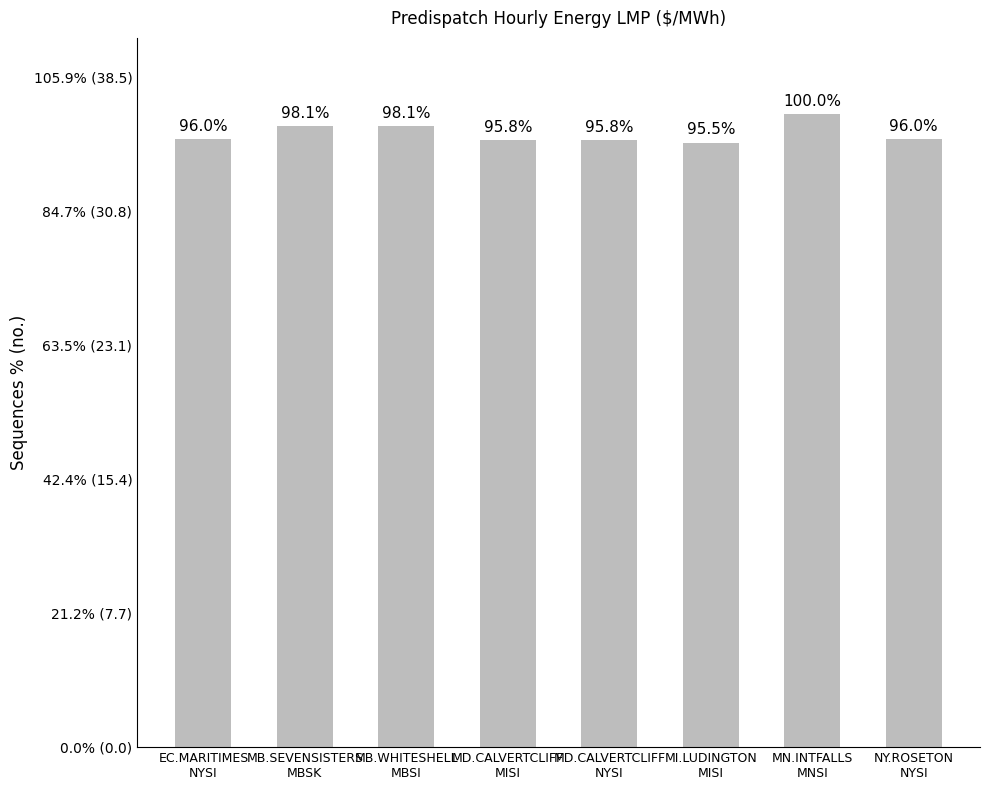

Does the chart contain any negative values?

No